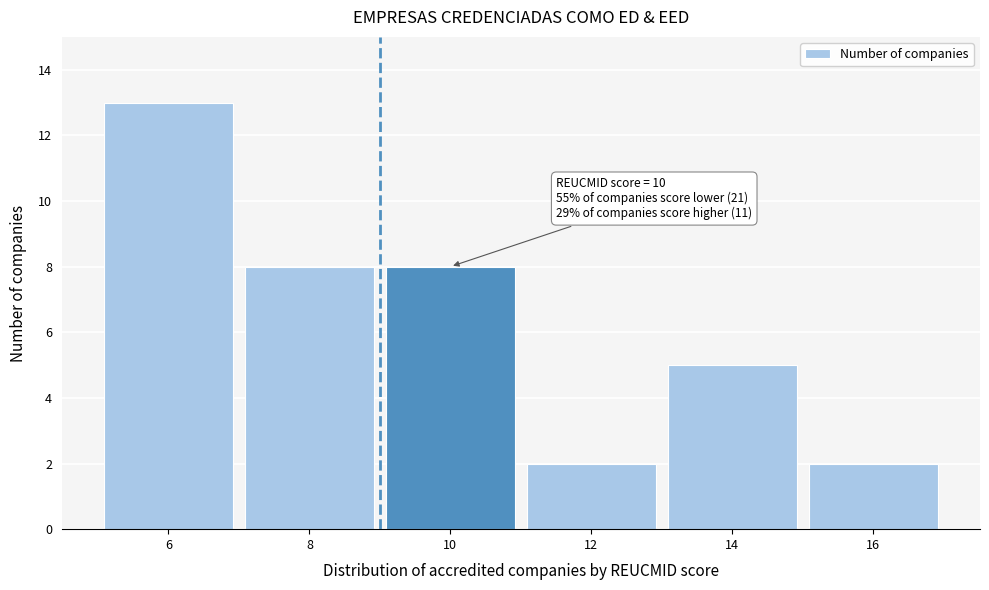

Reading right to left, transcribe all the data shown in this chart.

2	5	2	8	8	13